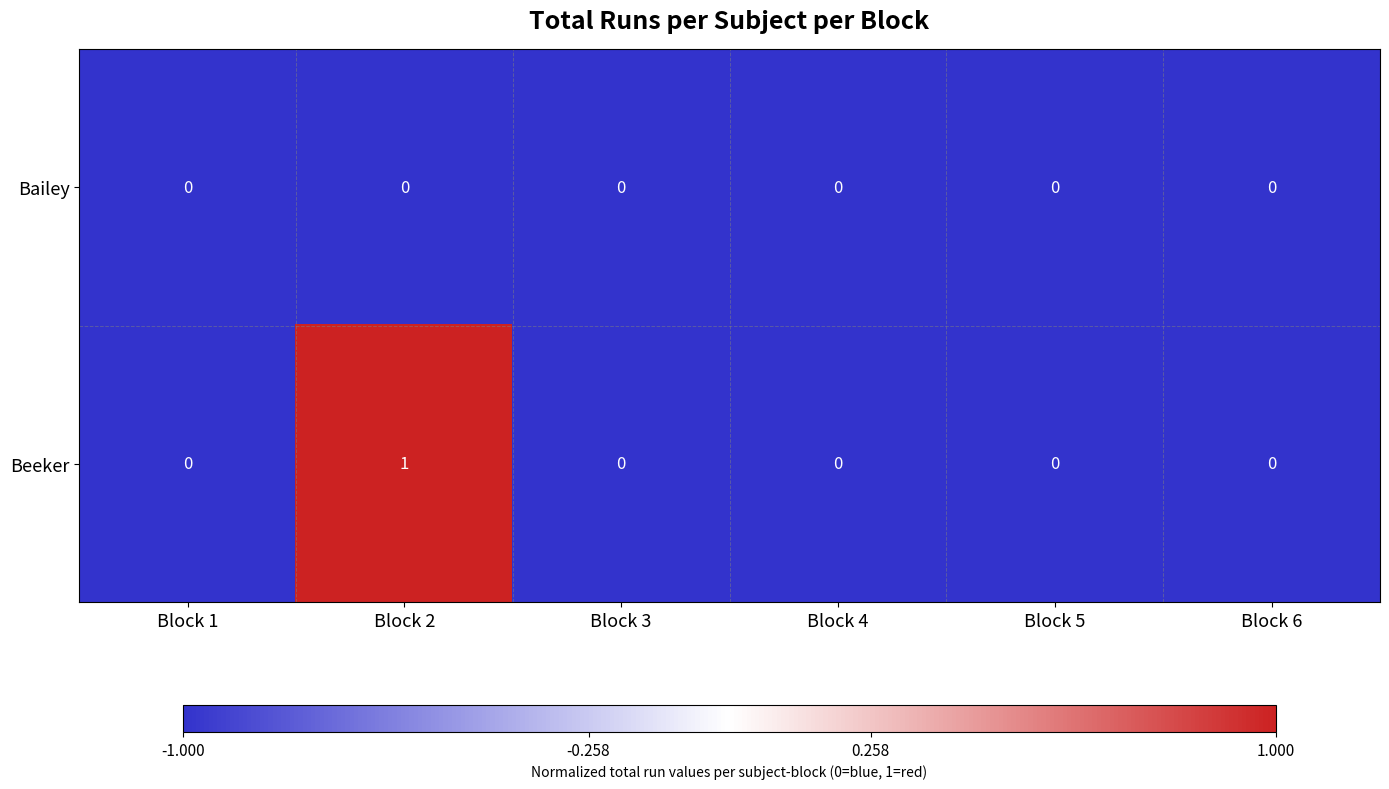

How many distinct data groups are displayed?

2